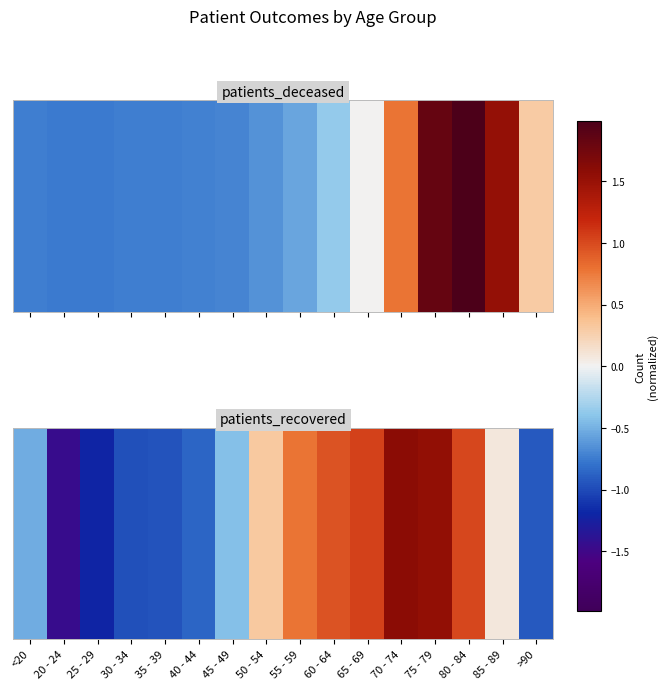

How many values are below zero?

8